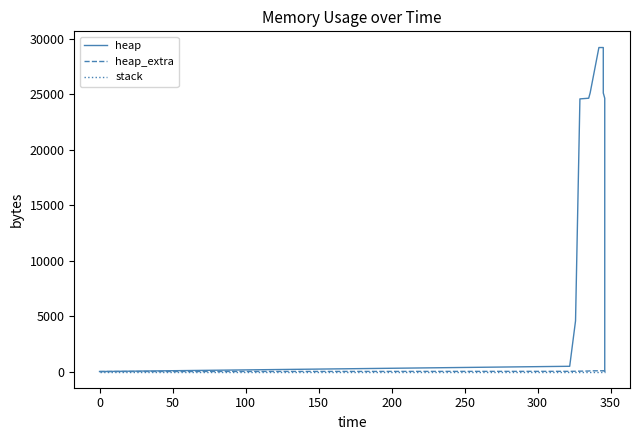

At 300, list the series in order from largest to smallest.

heap, heap_extra, stack